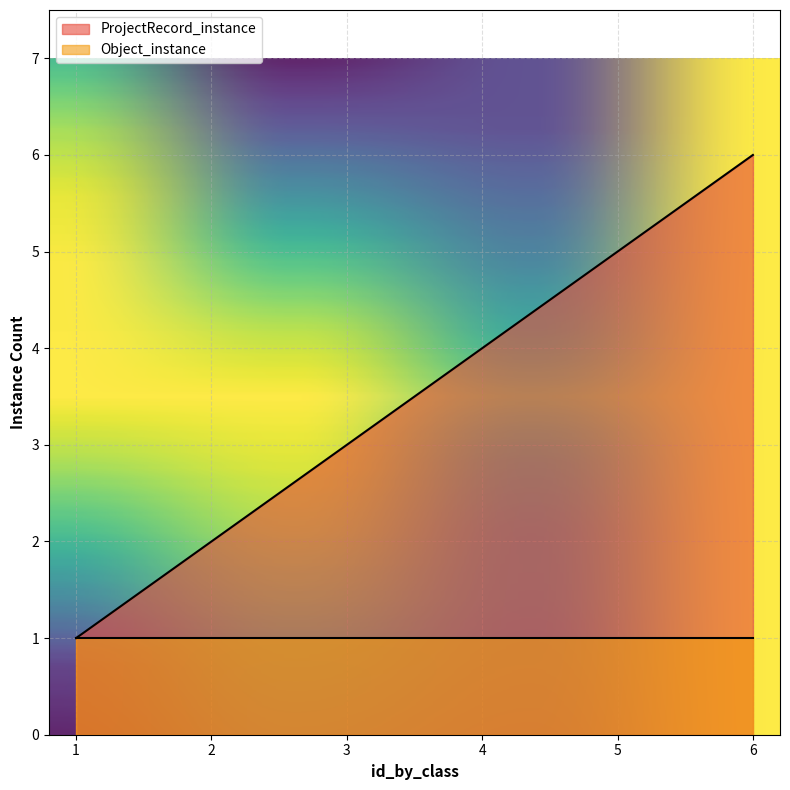

Which label corresponds to the smallest value in the chart?

1